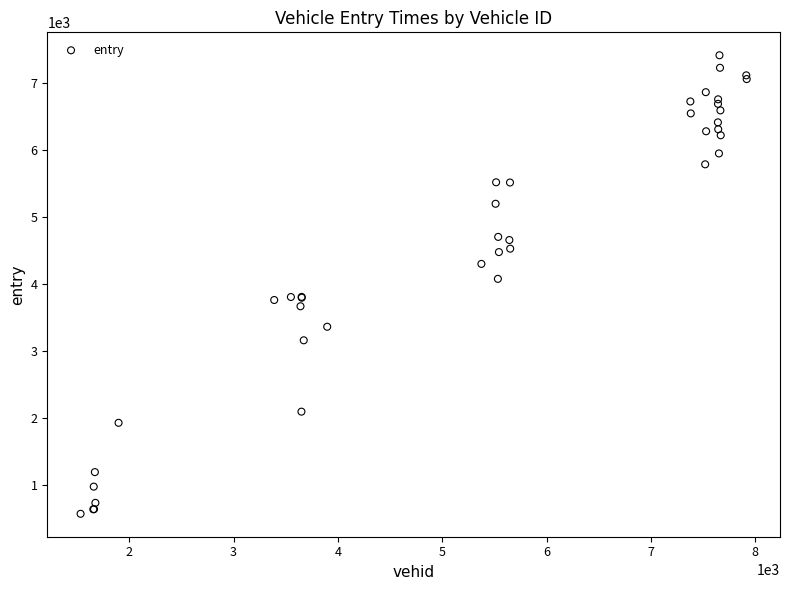

What Y value in the scatter plot is closest to 3989?

4074.6